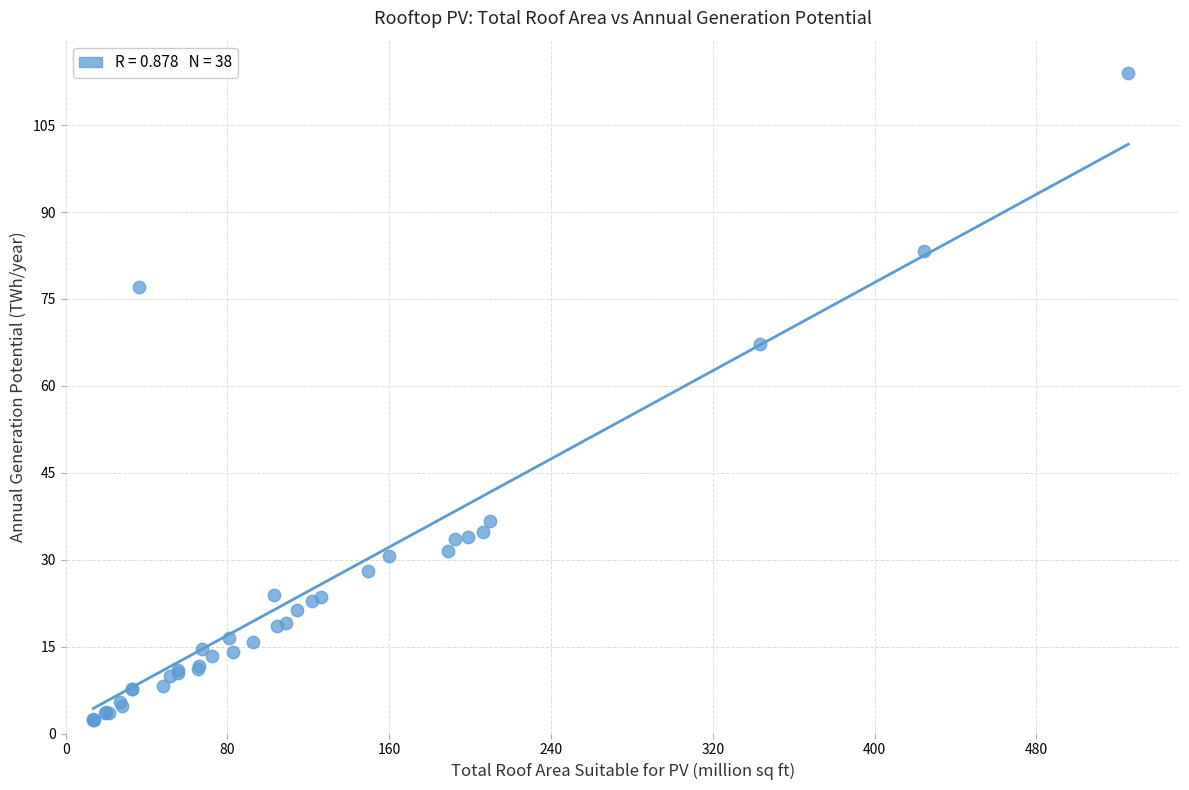

What Y value in the scatter plot is closest to 58?

67.3